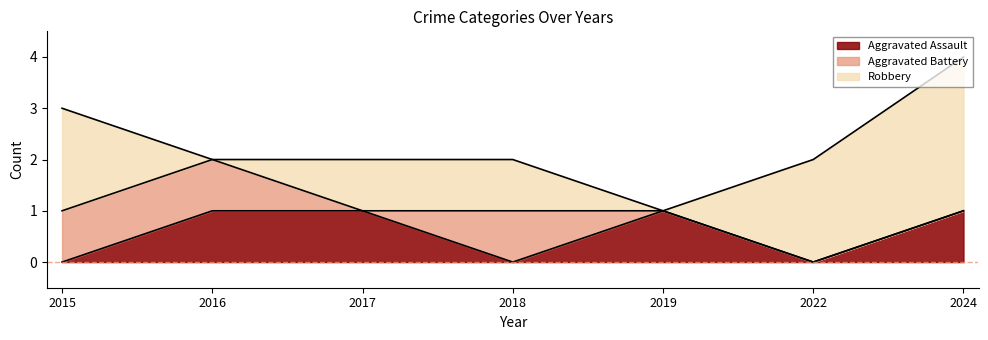

Which series has the largest range (max minus min)?

Robbery